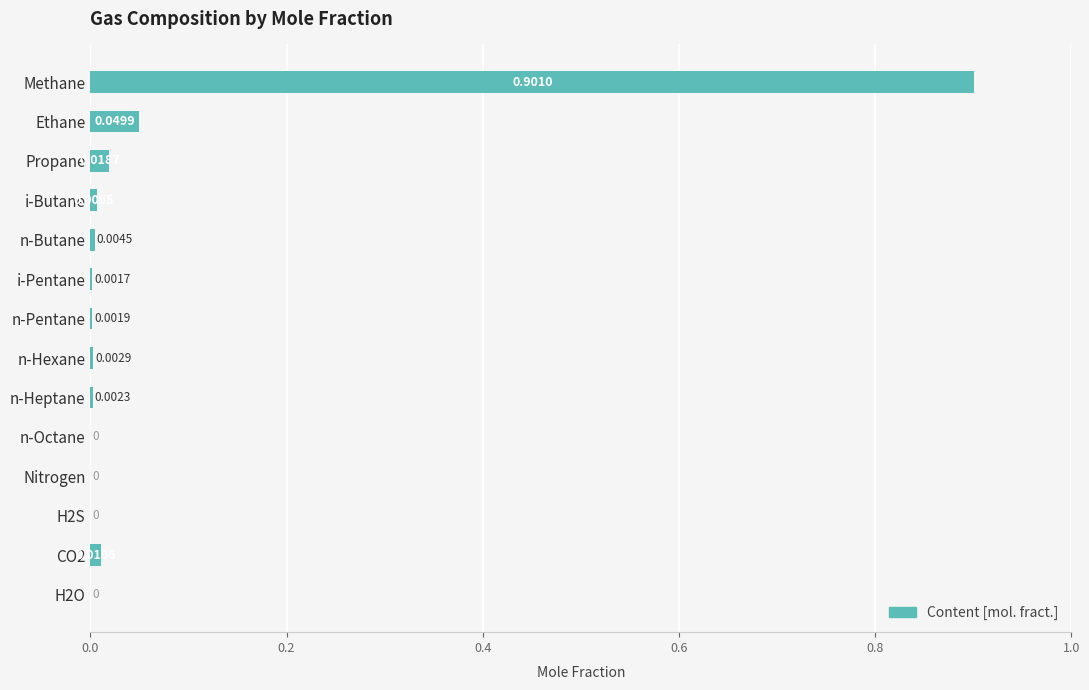

Which has a higher value, n-Octane or n-Hexane?

n-Hexane